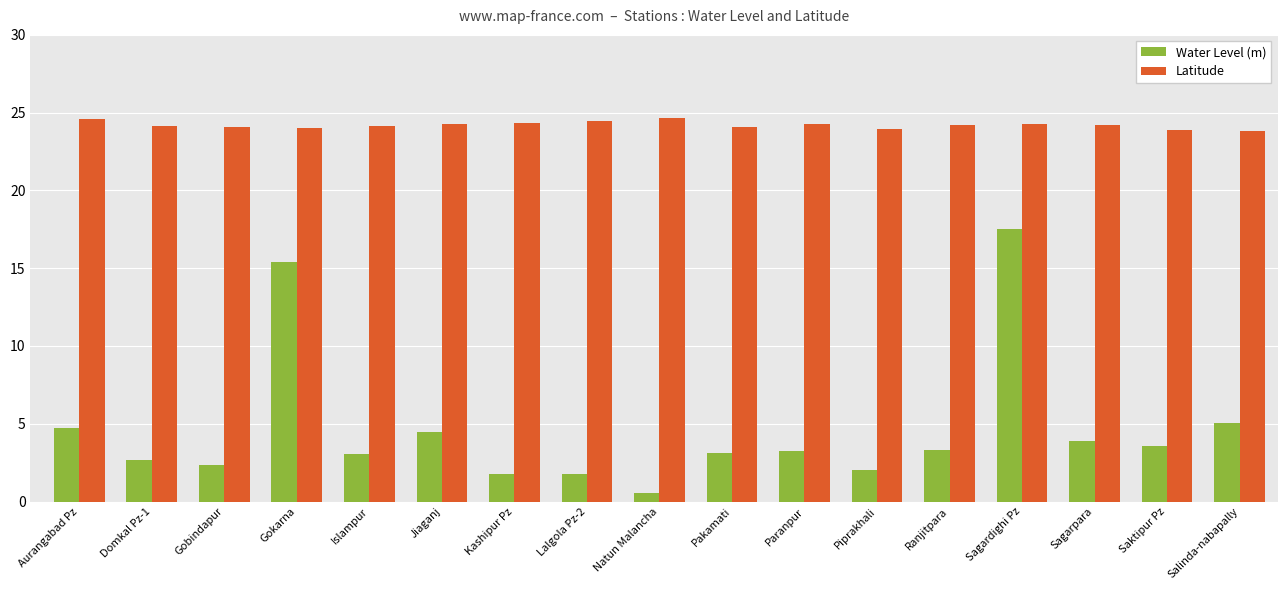

What is the sum of the Water Level (m) values at Paranpur and Piprakhali?

5.2